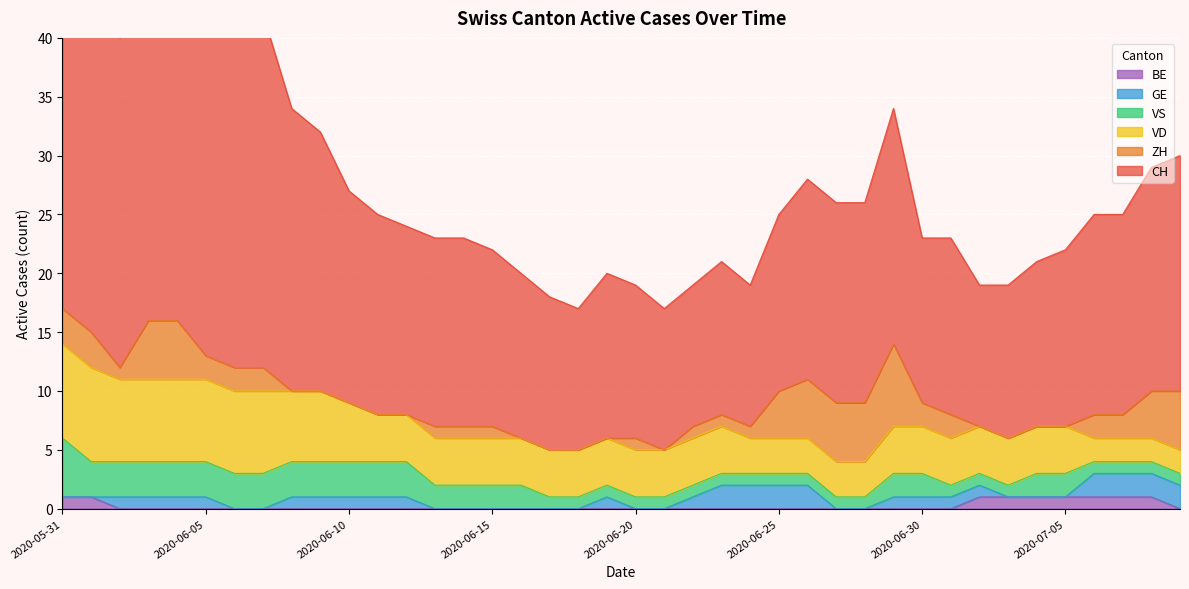

True or false: VD and GE cross at least once.

False